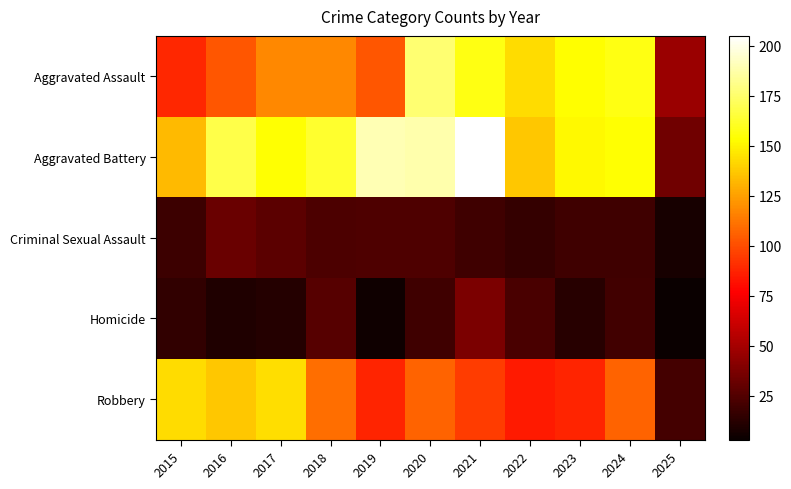

What is the spread (max minus min) of values at 2019?

185